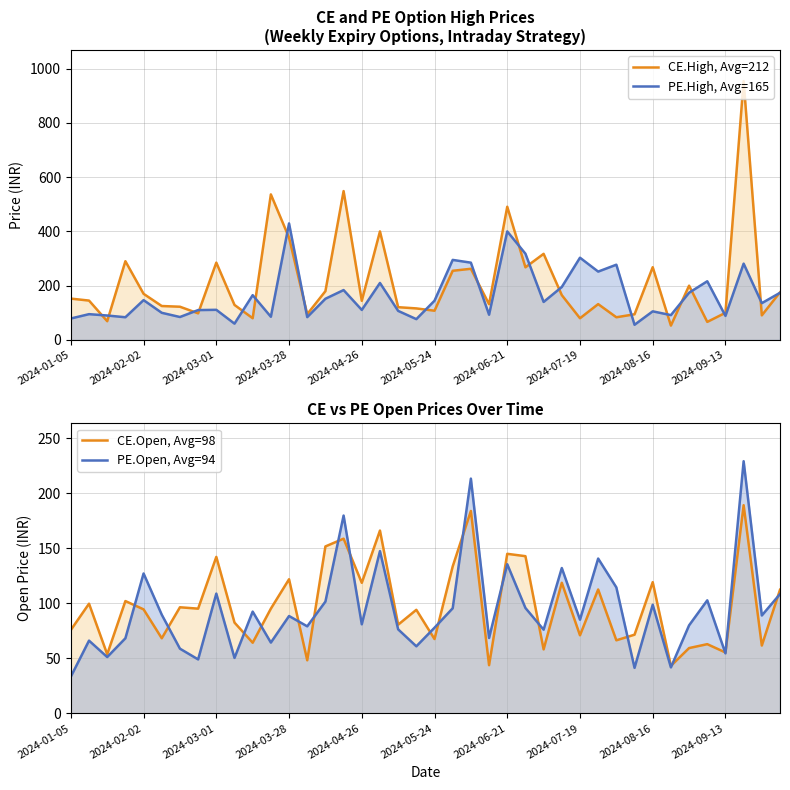

What is the greatest value displayed?

954.2